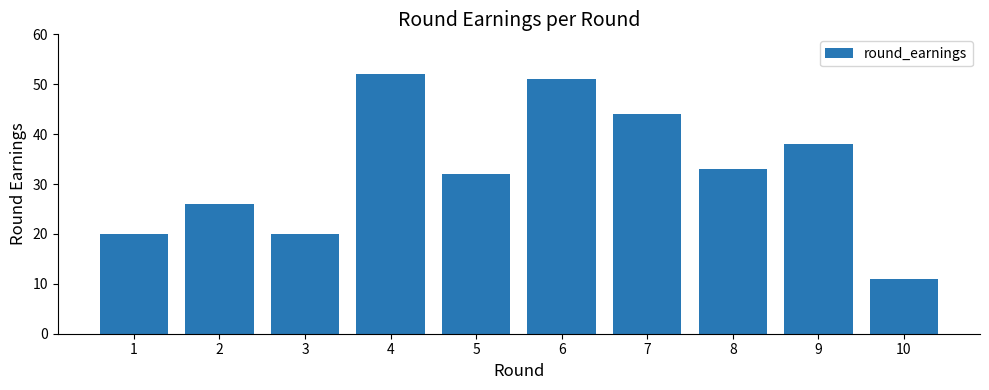

How many bars are there in total?

10